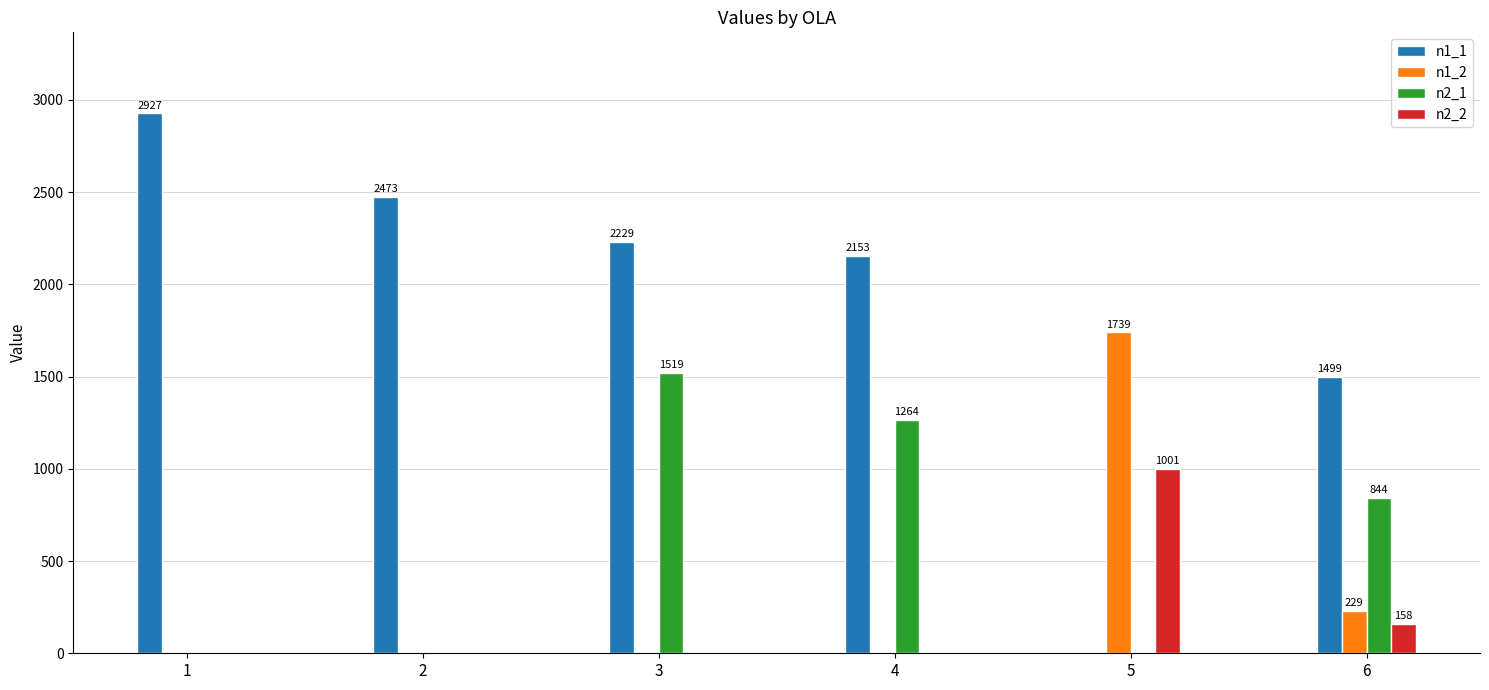

Is it true that n2_1 equals 619 at 4?

False